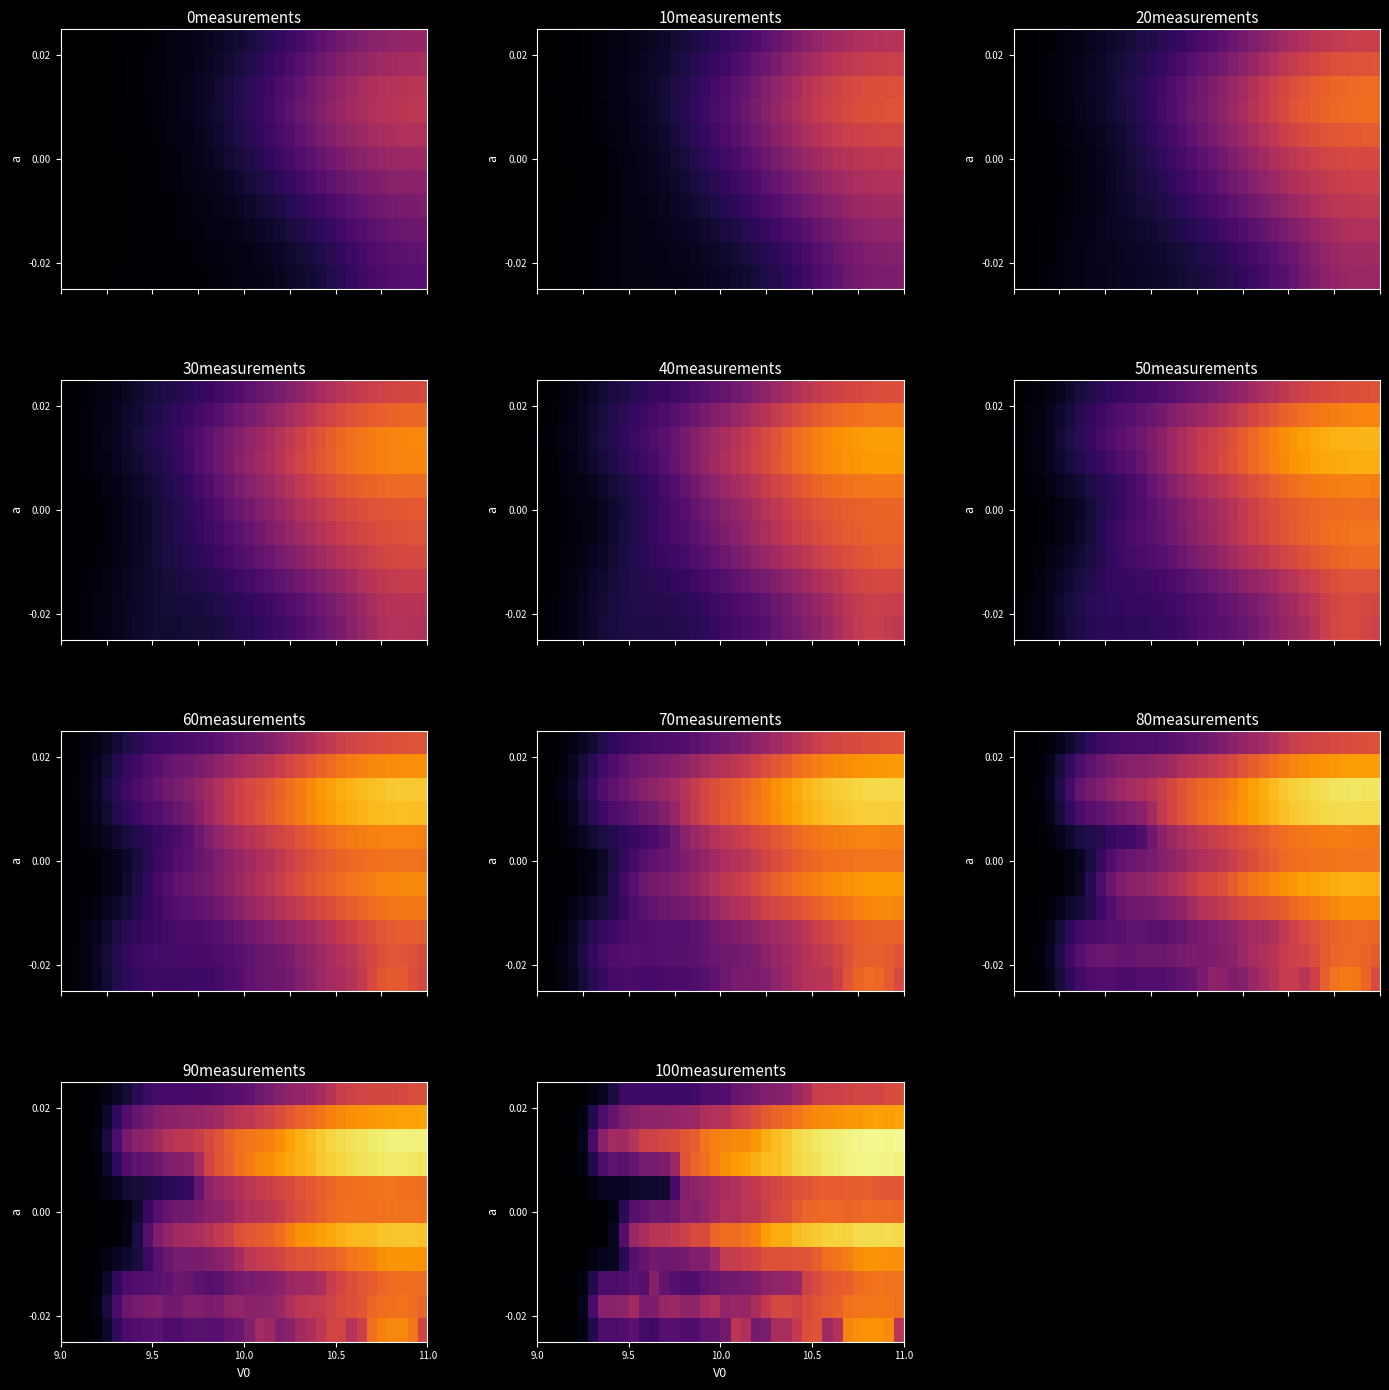

What is the difference between the maximum and minimum values in the 0.00 series?

0.7